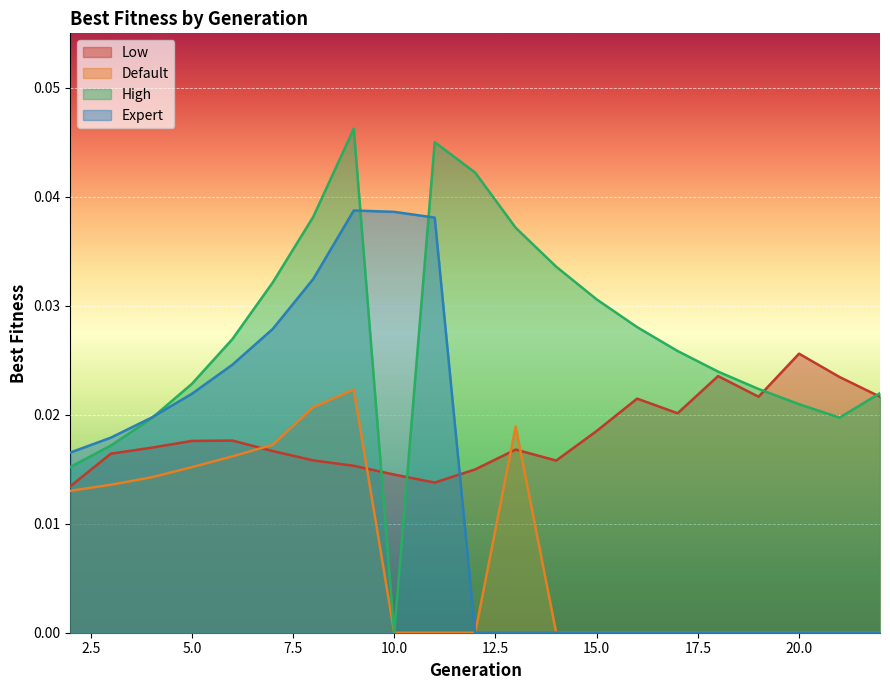

At which category is the sum across all series the highest?

9